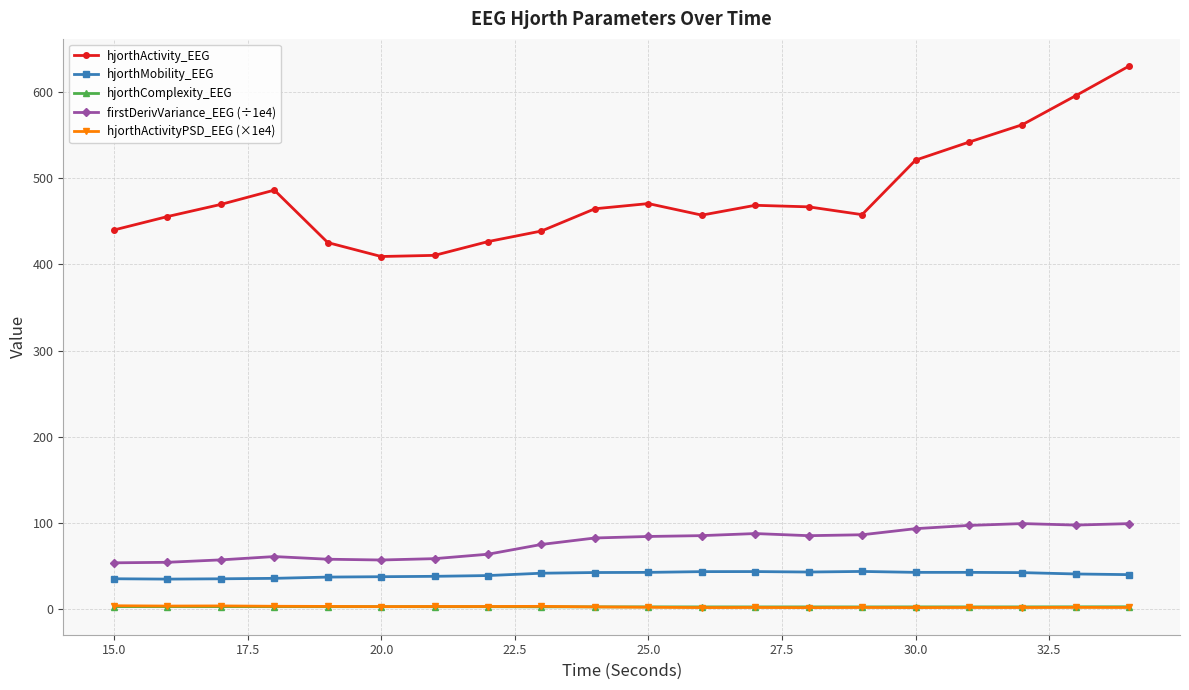

True or false: hjorthComplexity_EEG and hjorthActivity_EEG cross at least once.

False